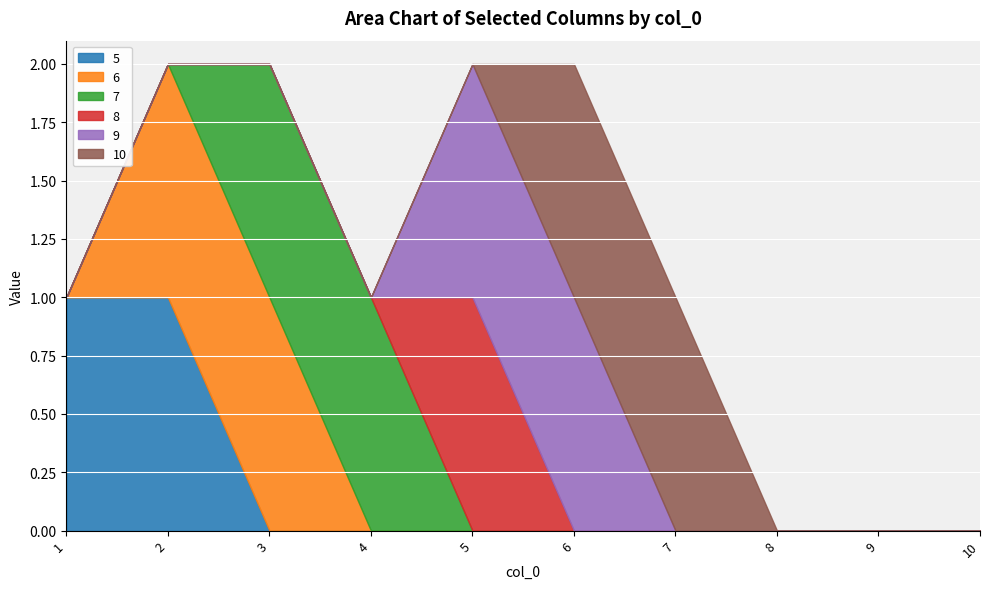

How many data points in 5 are above 0?

2